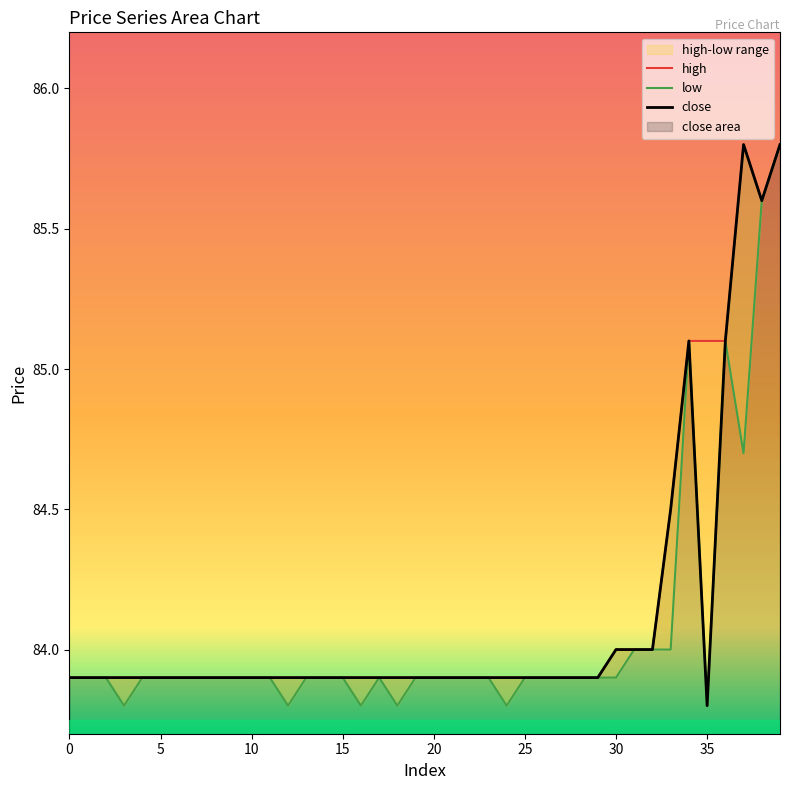

What is the minimum value shown in the chart?

83.8